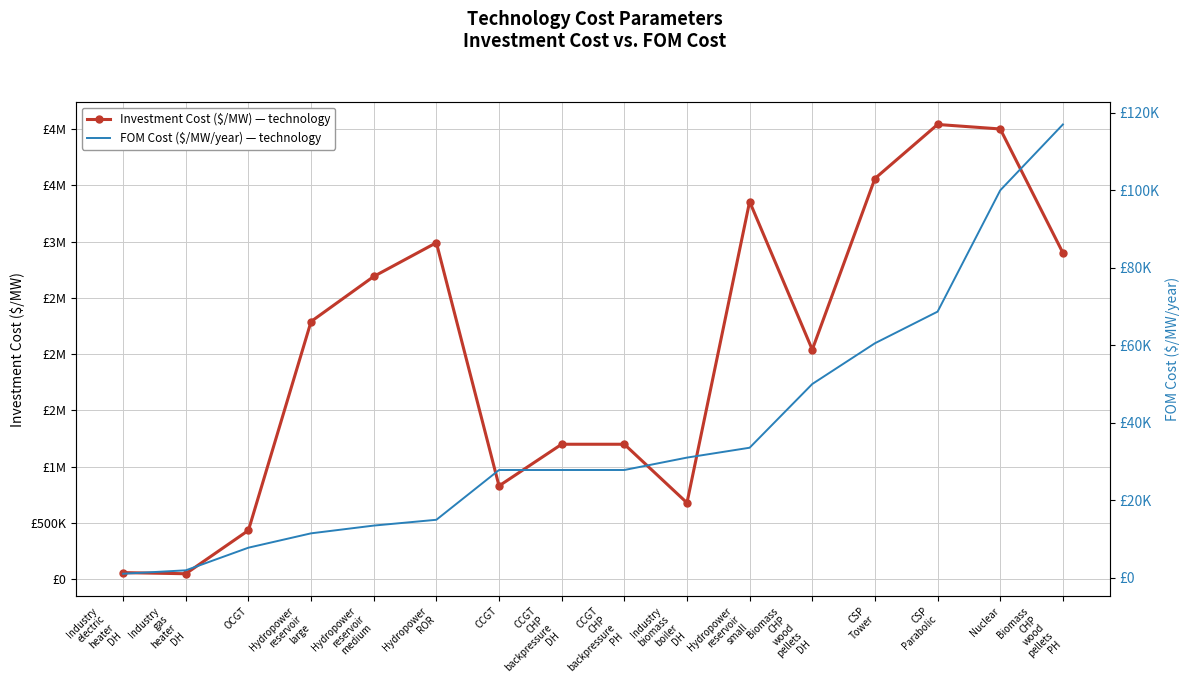

What is the value of the fom_cost point at the 12th from the left?

50000